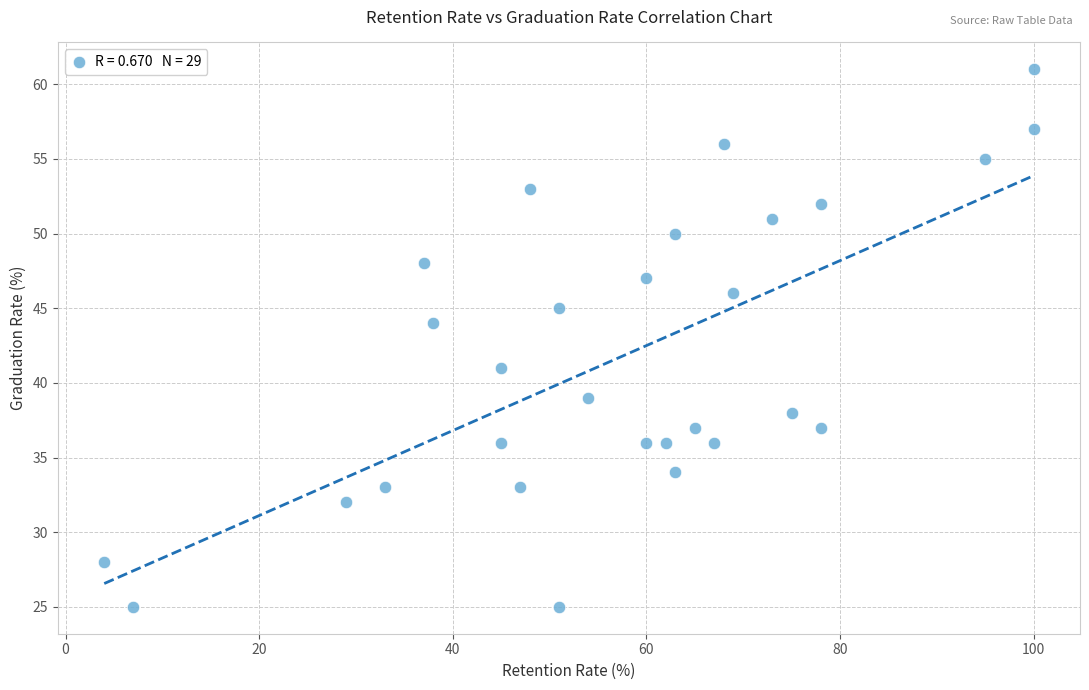

What is the range of Y values (max minus min)?

36